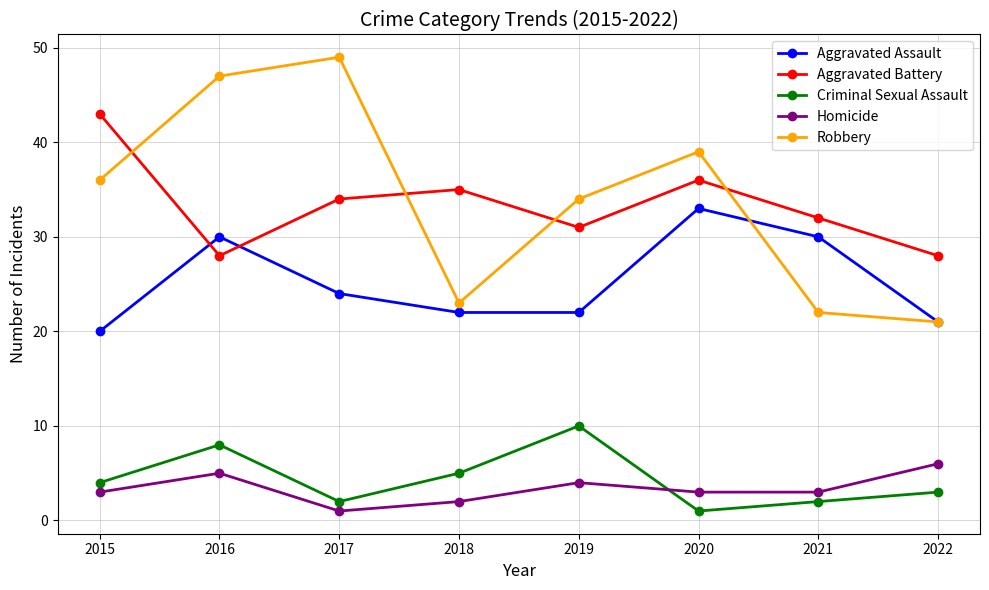

How many distinct data groups are displayed?

5